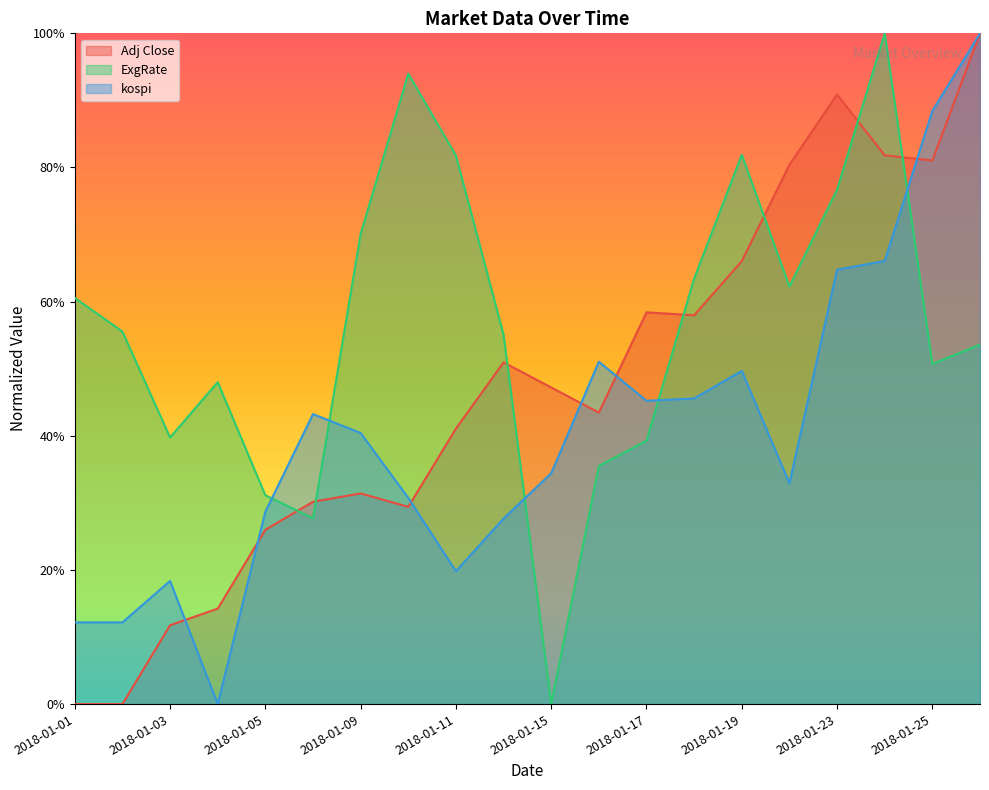

At which category does kospi reach its first local peak?

2018-01-03